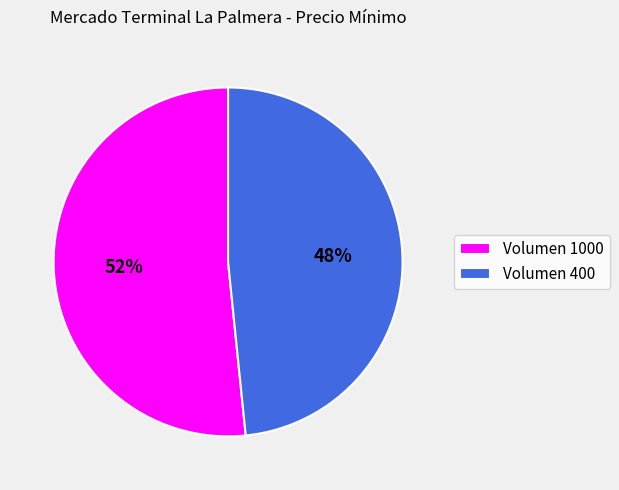

Is Volumen 400 the majority of the pie?

No